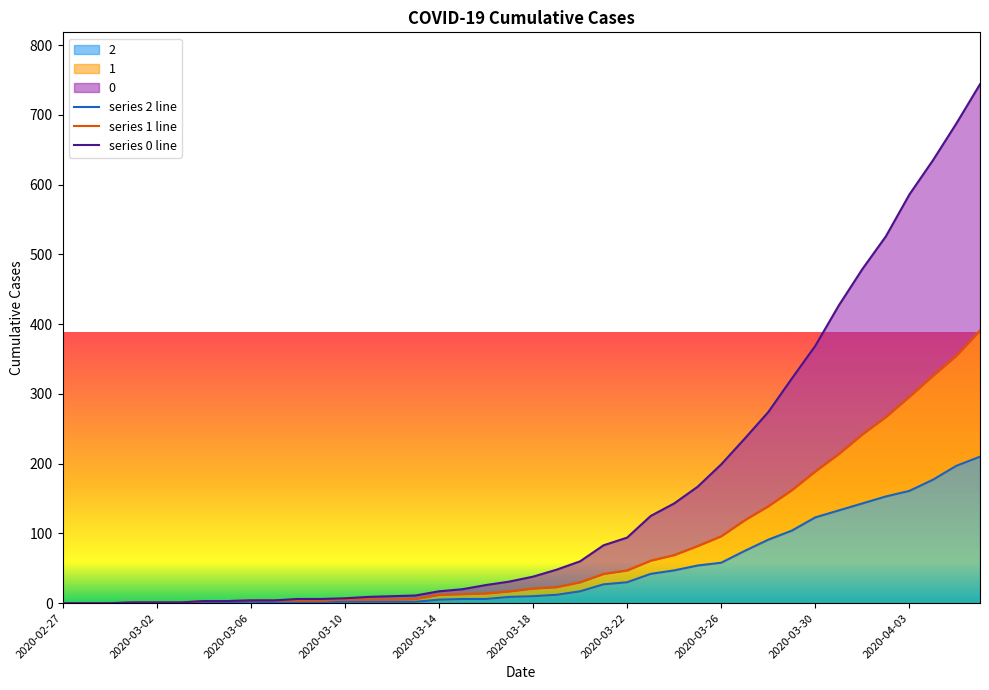

Does the chart display data point markers on the line(s)?

No